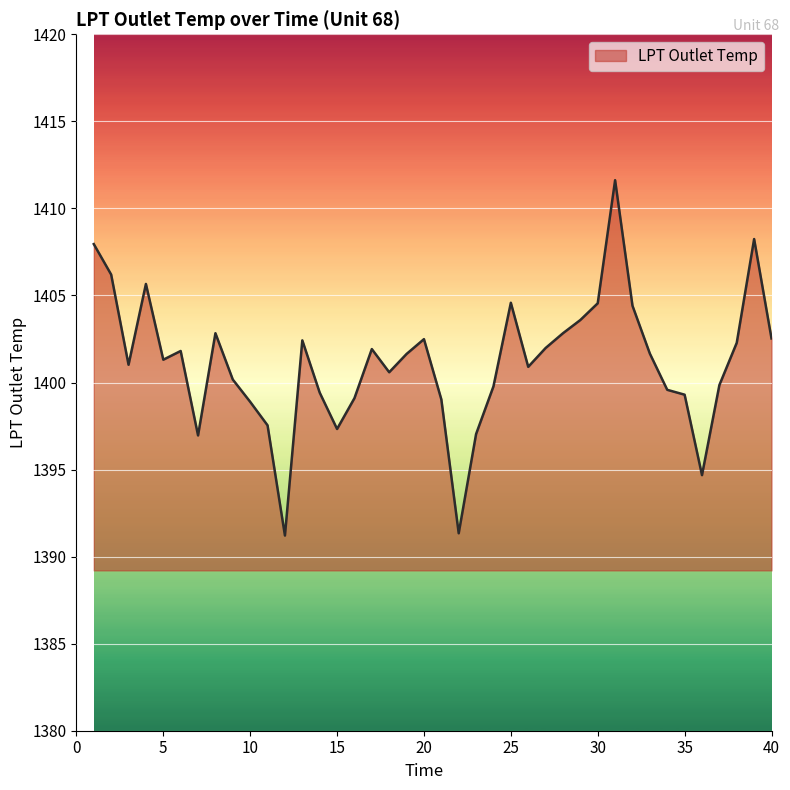

What is the maximum value shown in the chart?

1411.6